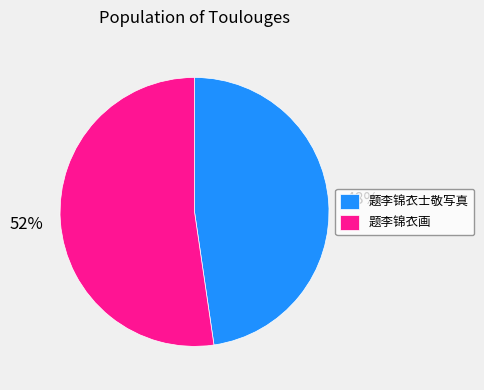

True or false: 题李锦衣画 accounts for 60% of the total.

False